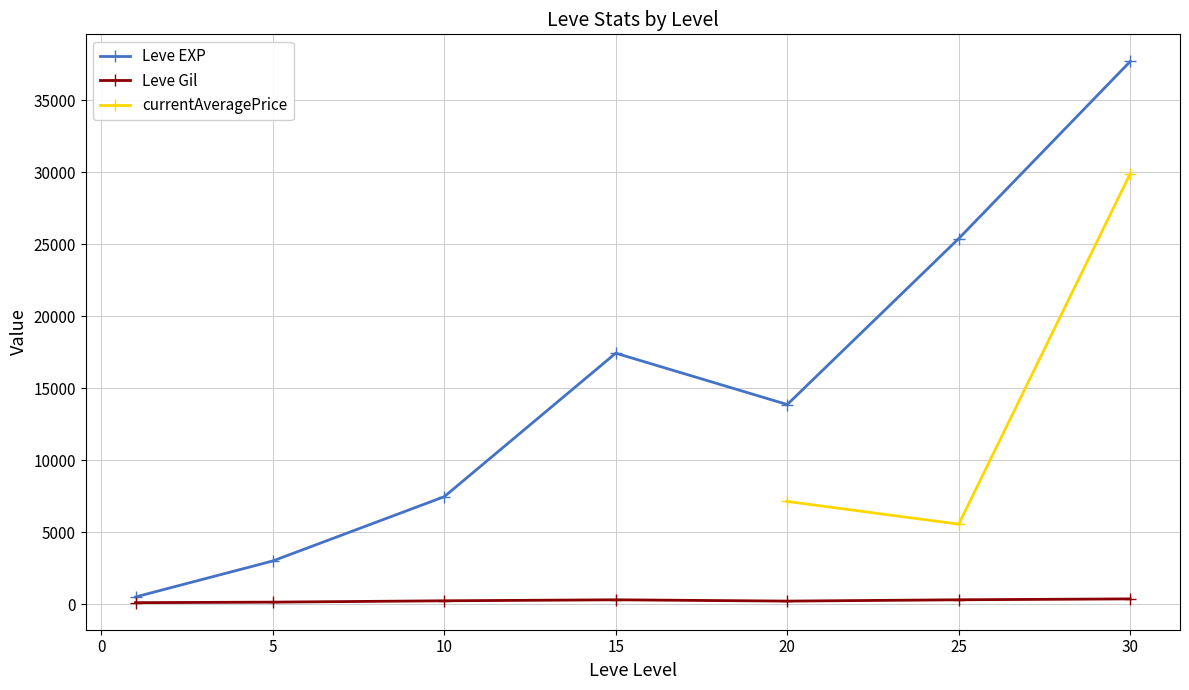

In Leve EXP, how many points are lower than both neighbors (excluding endpoints)?

1